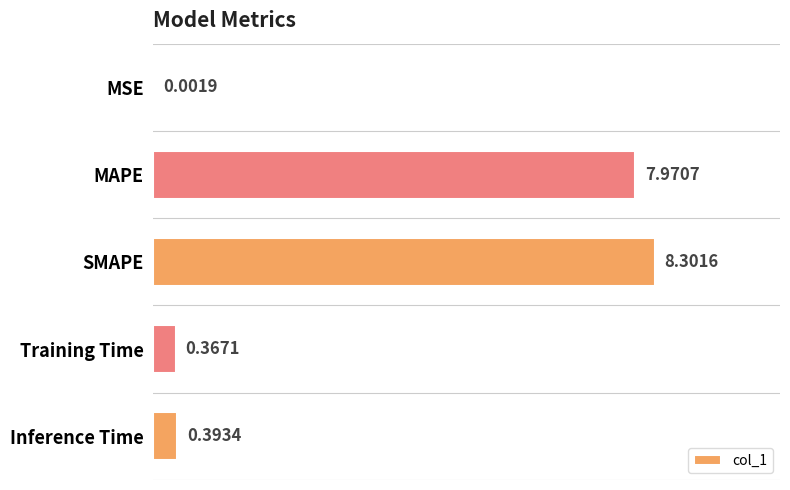

At which category does the chart reach its peak across all series?

SMAPE